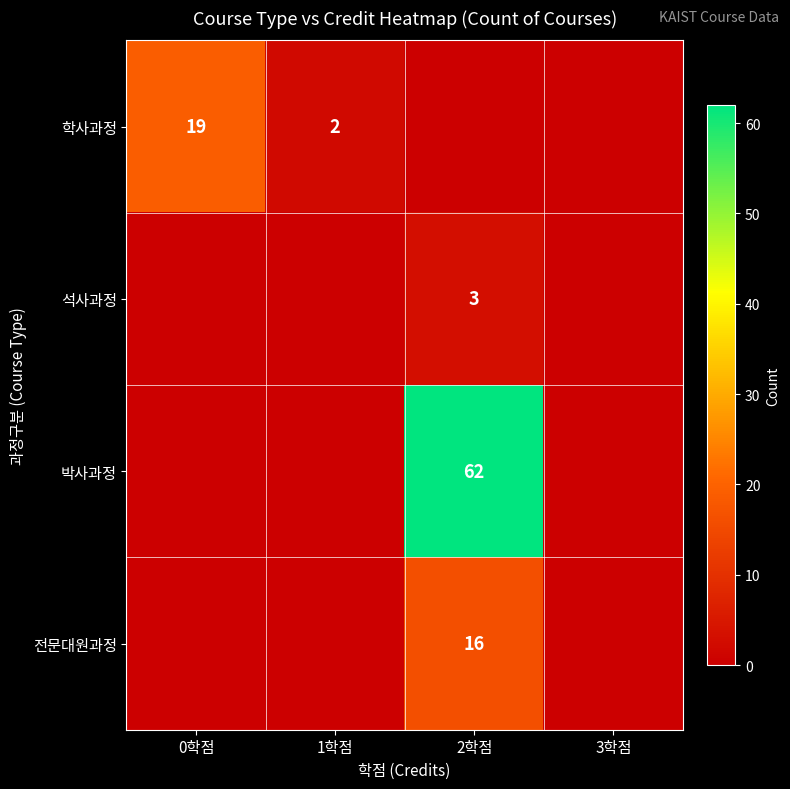

Is it true that 학사과정 equals 25 at 0학점?

False